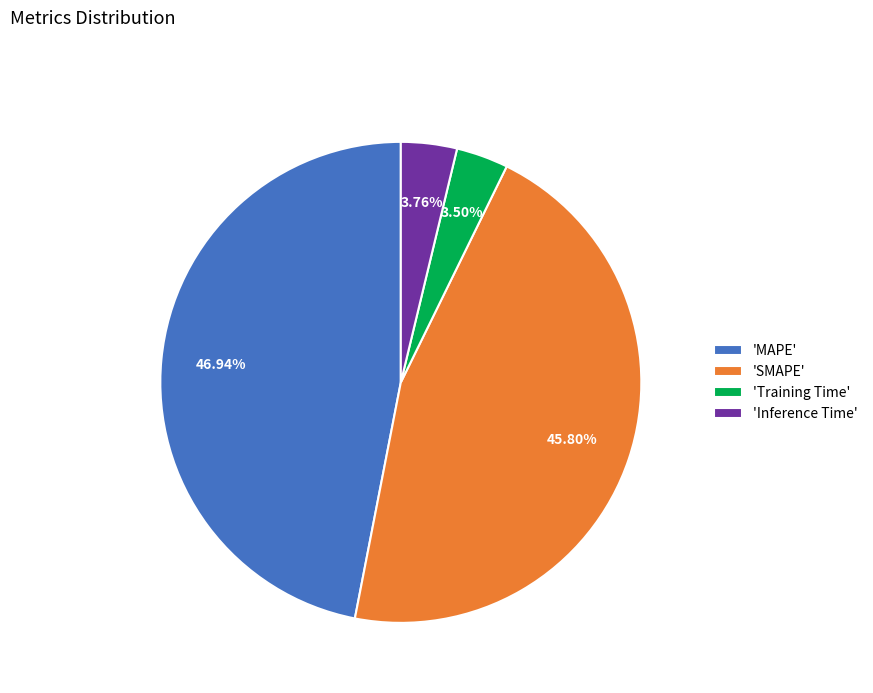

Combined, do 'Training Time' and 'Inference Time' account for over 50%?

No